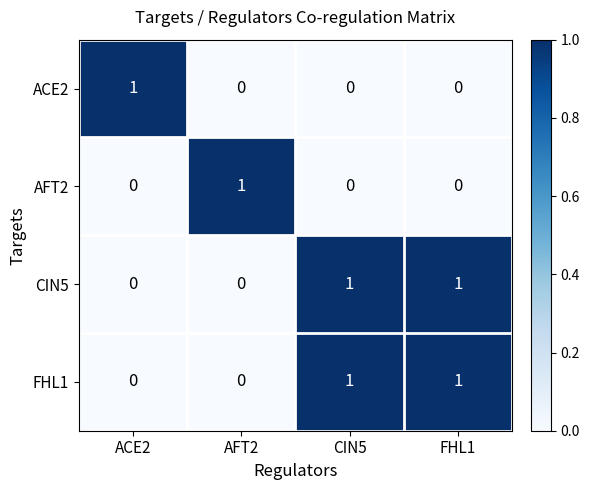

Reading left to right, list all the values displayed in this chart.

ACE2: 1	0	0	0
AFT2: 0	1	0	0
CIN5: 0	0	1	1
FHL1: 0	0	1	1